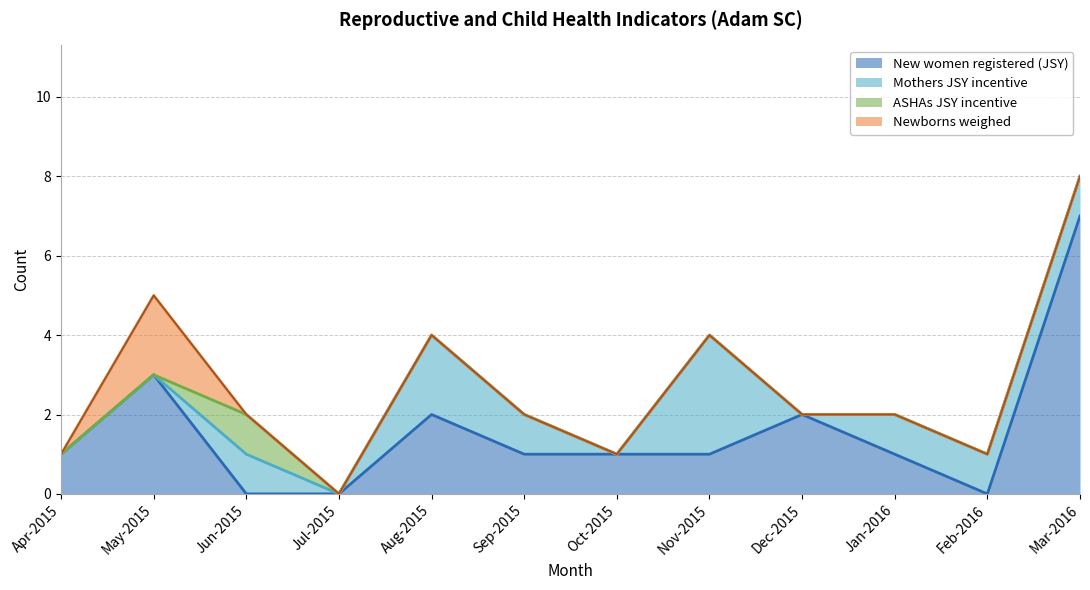

What is the difference between the maximum and second lowest values in the Newborns weighed series?

2